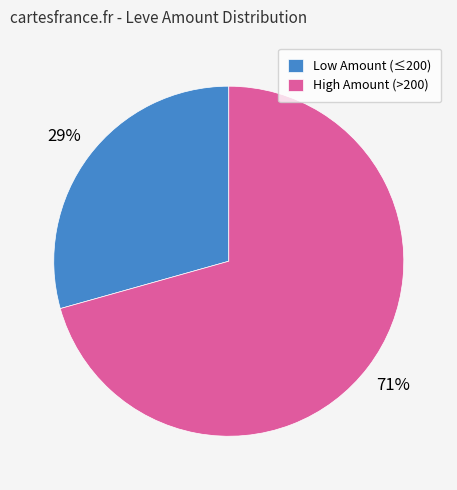

What is the smallest slice in the pie chart?

Low Amount (≤200)